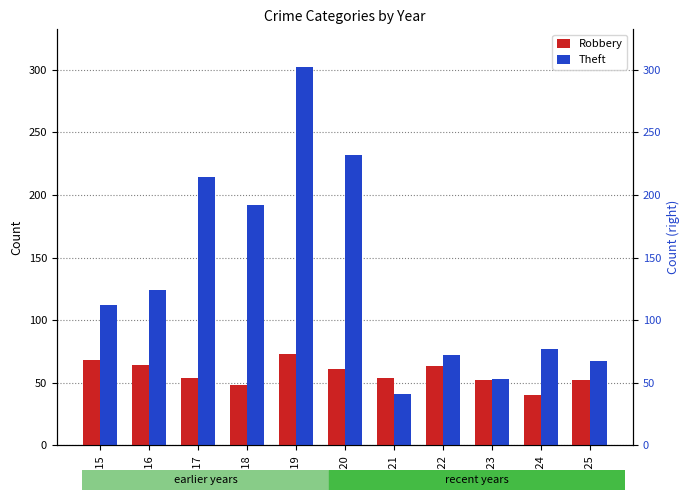

How many groups of bars are there?

11